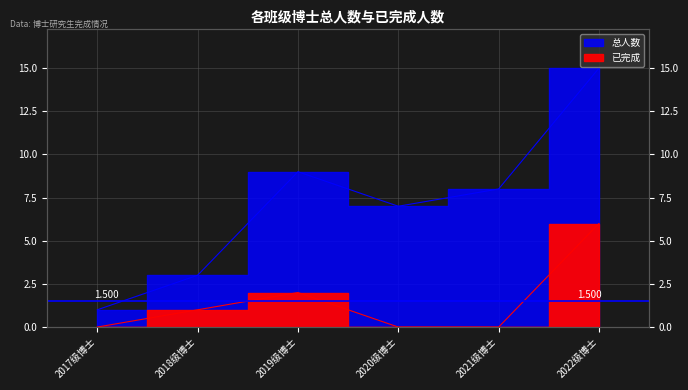

Which series has the widest spread of values?

总人数